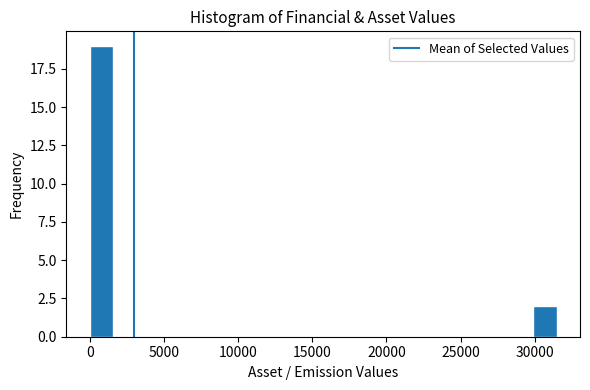

Around what value on the x-axis is the tallest bar? Give the approximate position of its centre, as read against the axis.

1000